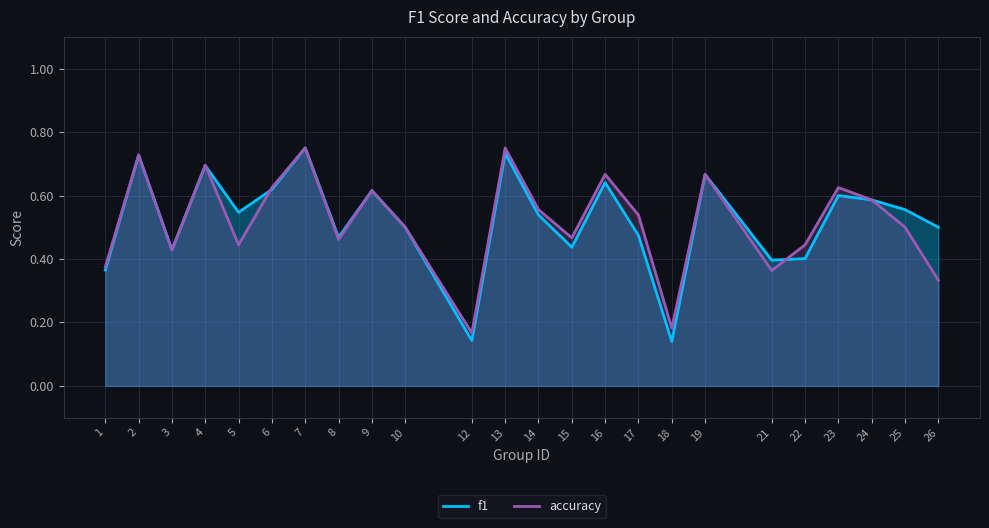

Does the chart have visible grid lines?

Yes